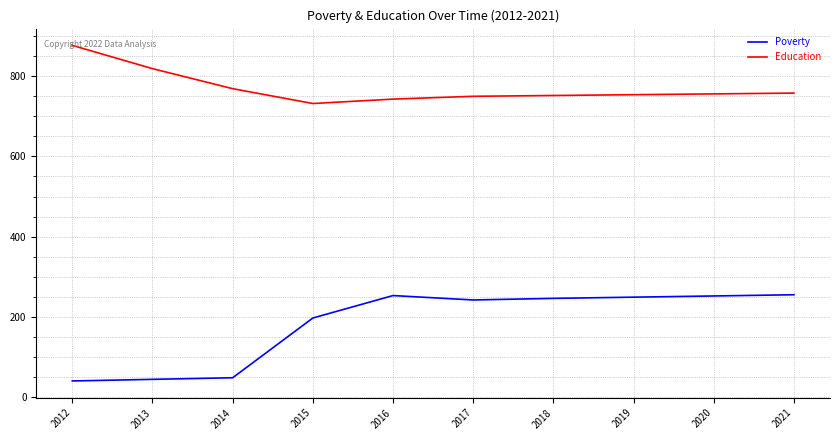

At which label is Education closest to 804?

2013